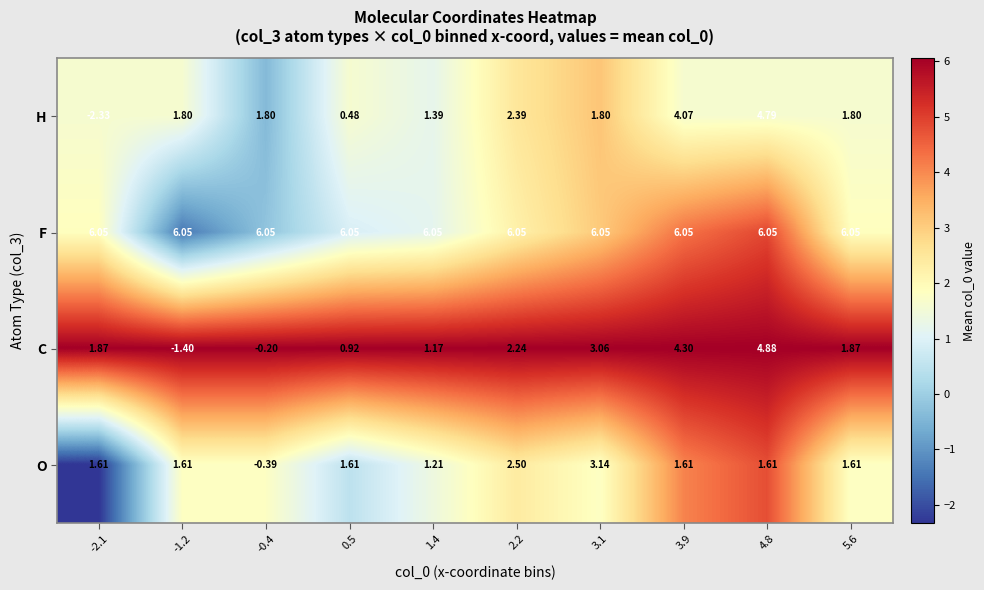

Rank the series by their maximum value, from highest to lowest.

F, C, H, O